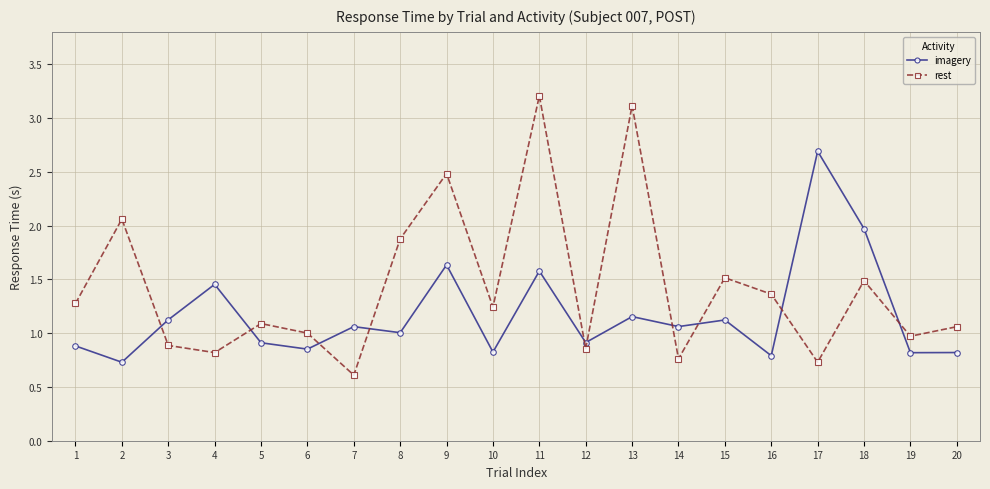

Does the chart have visible grid lines?

Yes